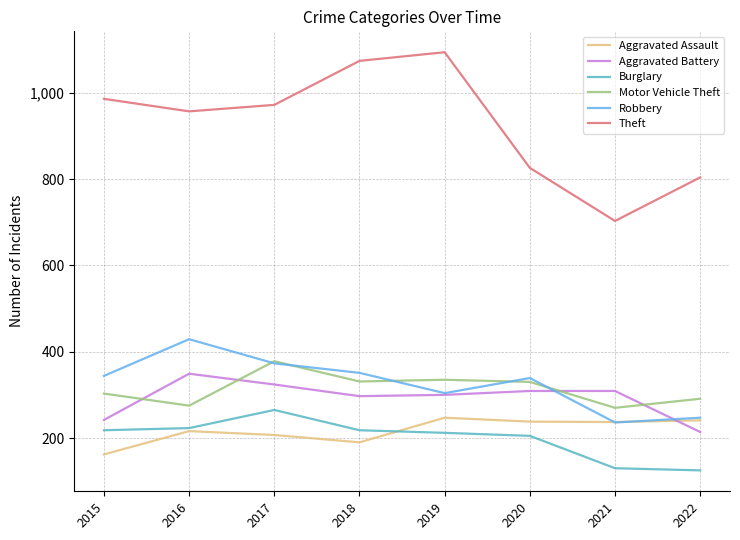

Rank the categories by Theft value from lowest to highest.

2021, 2022, 2020, 2016, 2017, 2015, 2018, 2019